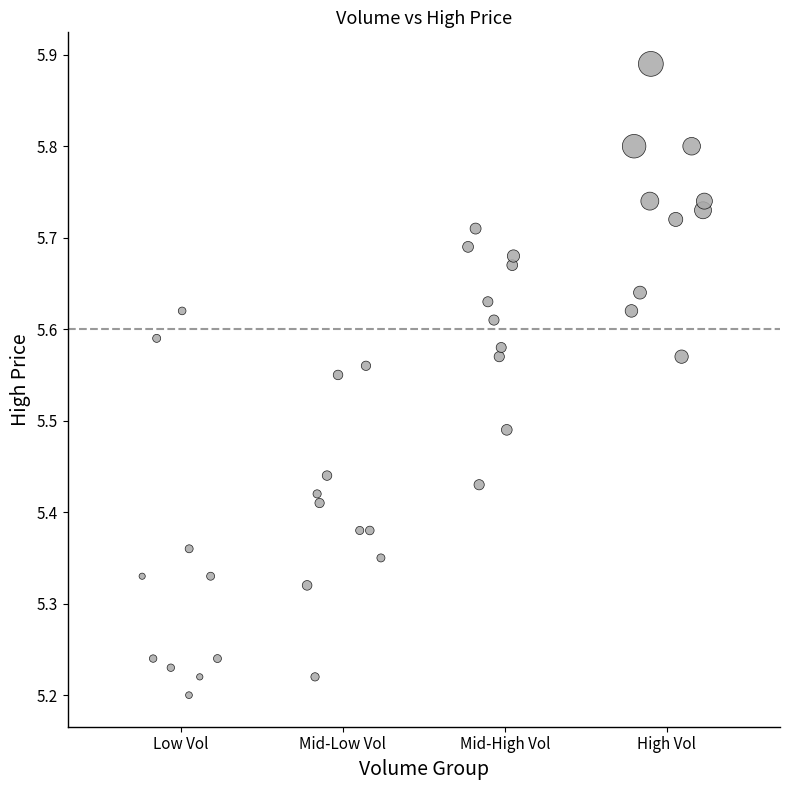

What is the range of Y values (max minus min)?

0.7